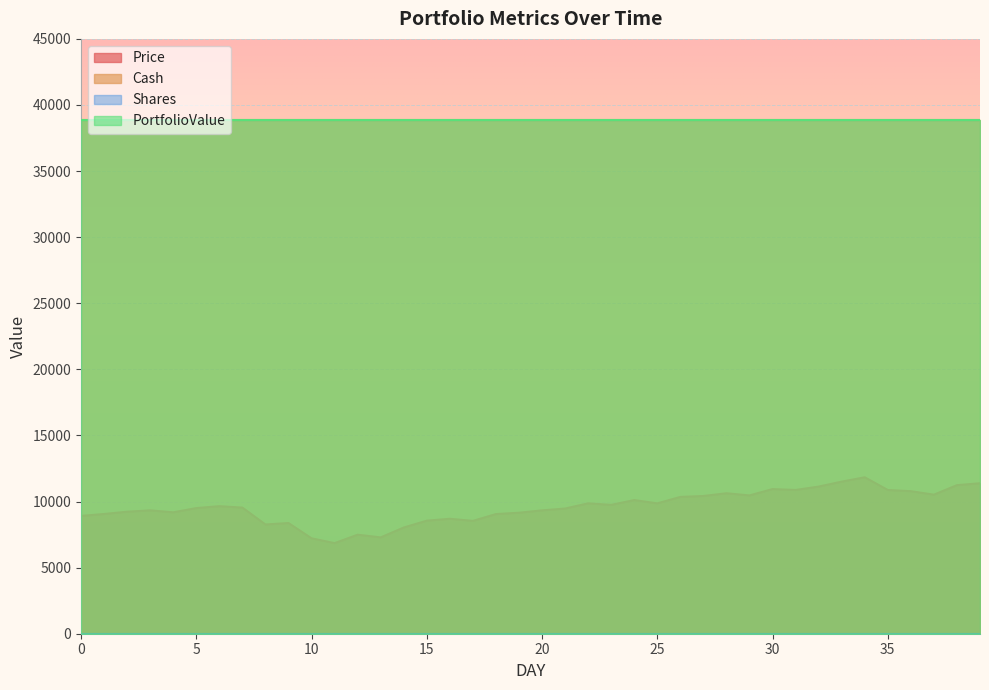

True or false: Cash and Shares intersect in this chart.

False